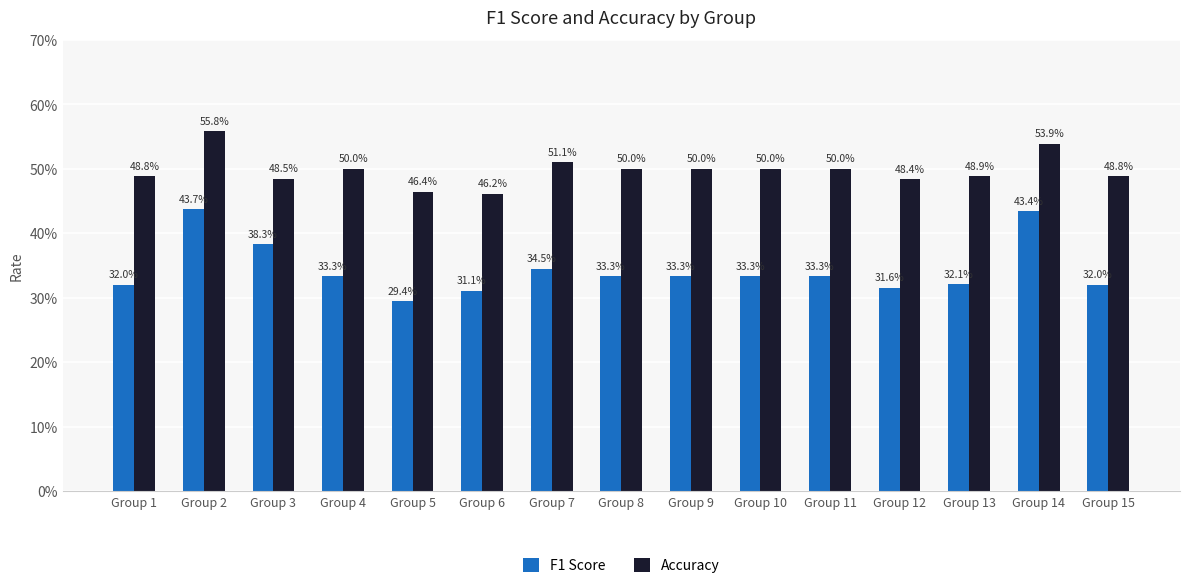

Are the bars grouped side by side (vs. stacked)?

Yes